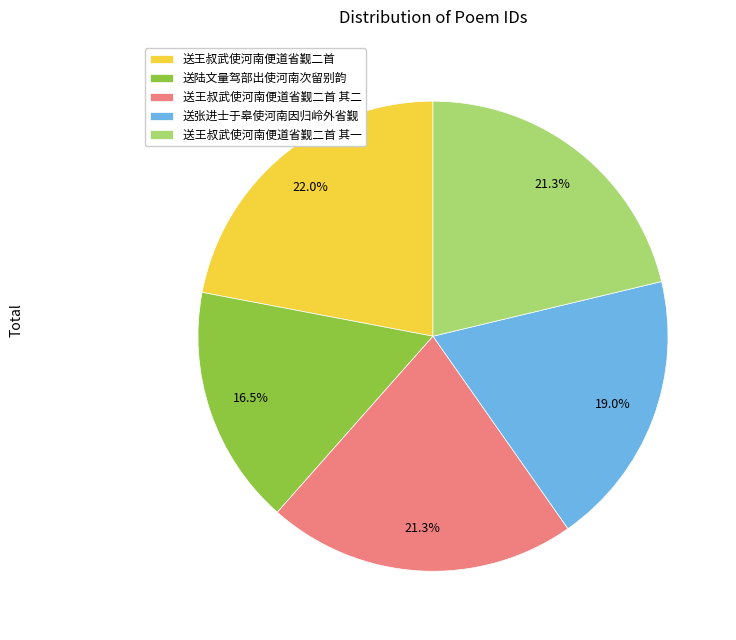

Which has a higher value, 送王叔武使河南便道省觐二首 其二 or 送张进士于皋使河南因归岭外省觐?

送王叔武使河南便道省觐二首 其二